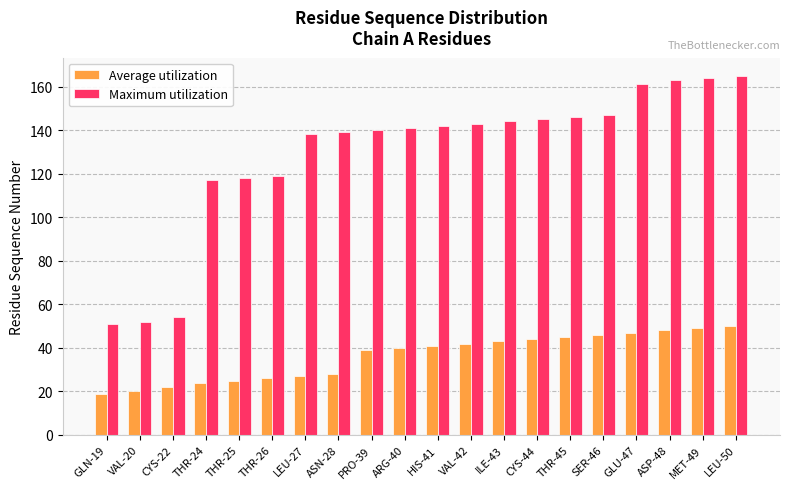

What is the label of the 3rd bar from the right?

ASP-48